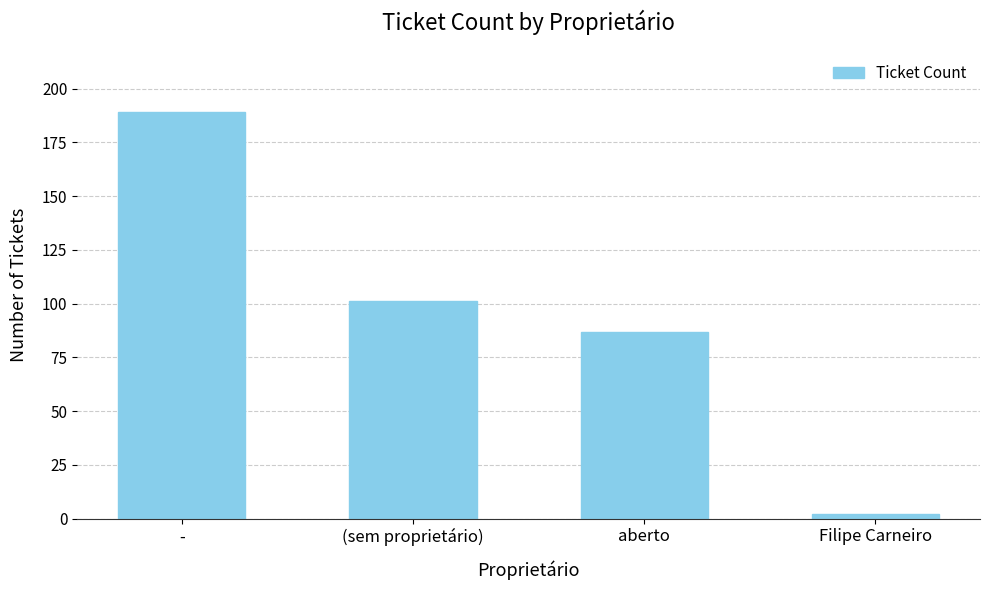

List the labels in order of value, smallest first.

Filipe Carneiro, aberto, (sem proprietário), -